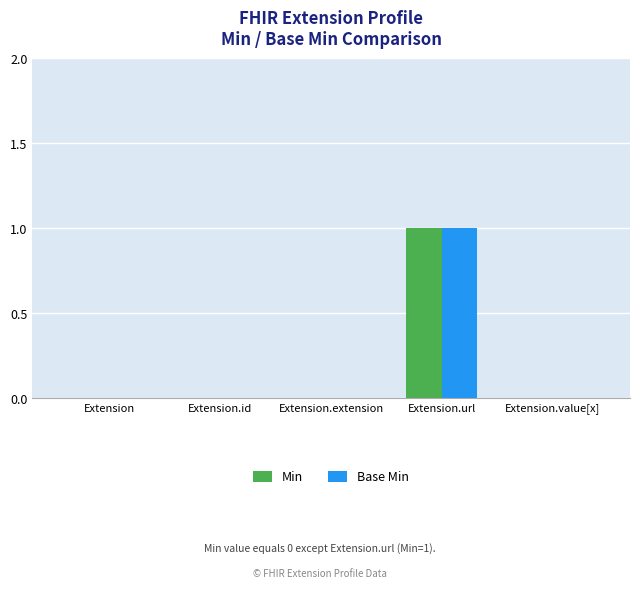

At which category is the sum across all series the highest?

Extension.url